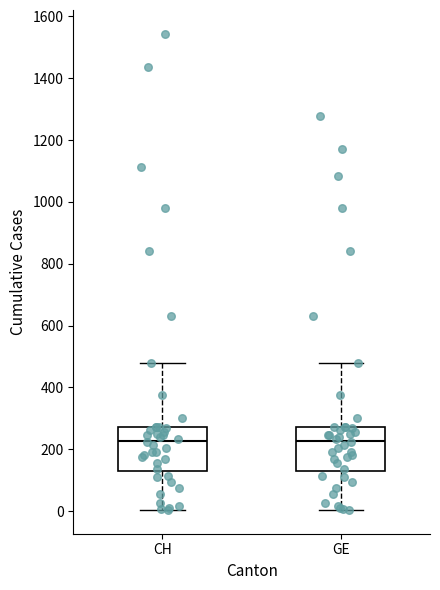

Reading left to right, read every box against the y-axis: the position of its median line, the range the box covers, and the ends of its whiskers. The values are not printed on the chart, so give them approximately, as read against the axis.

CH: median 220, box 140 to 280, whiskers 0 to 480
GE: median 220, box 140 to 280, whiskers 0 to 480